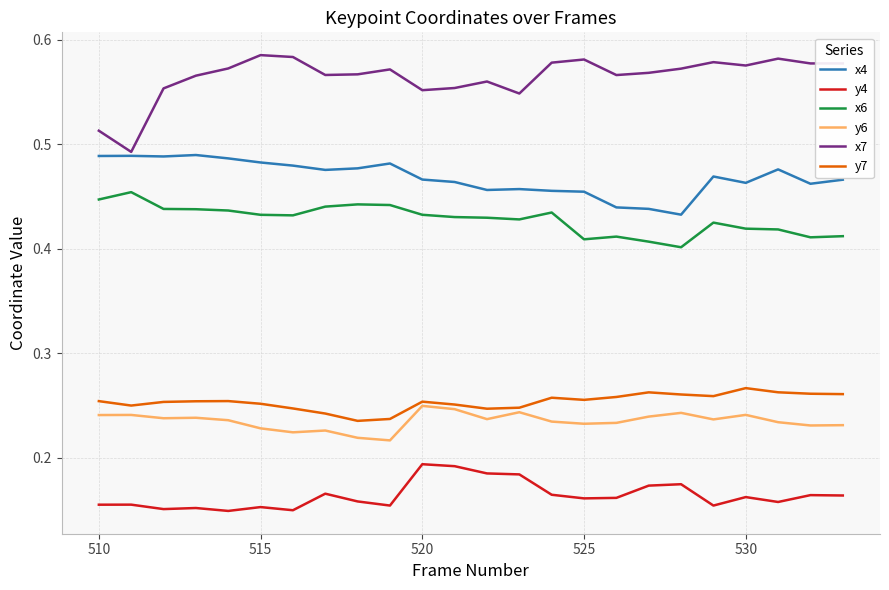

In x6, how many points are higher than both neighbors (excluding endpoints)?

5